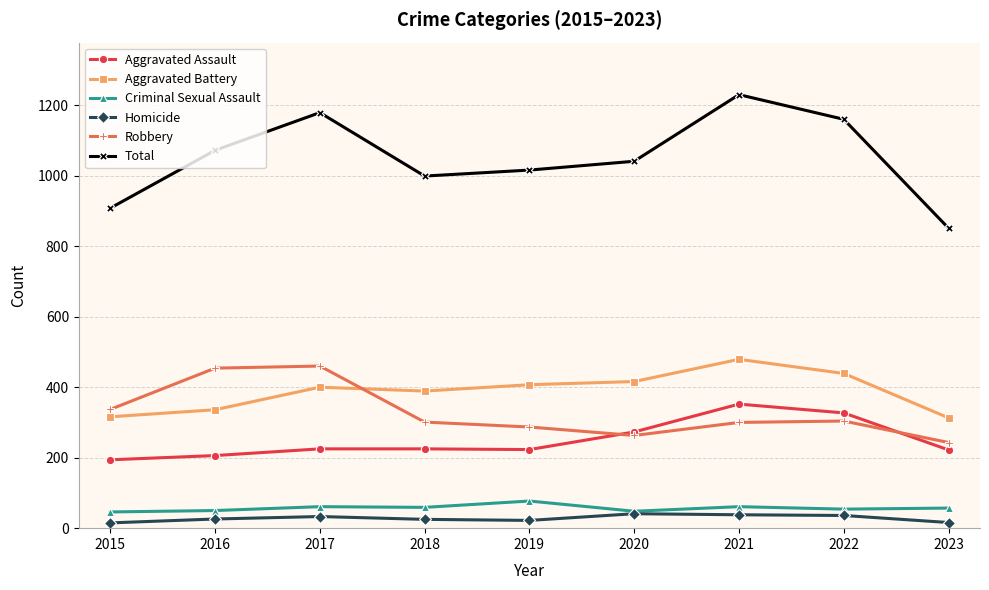

What is the spread (max minus min) of values at 2021?

1192